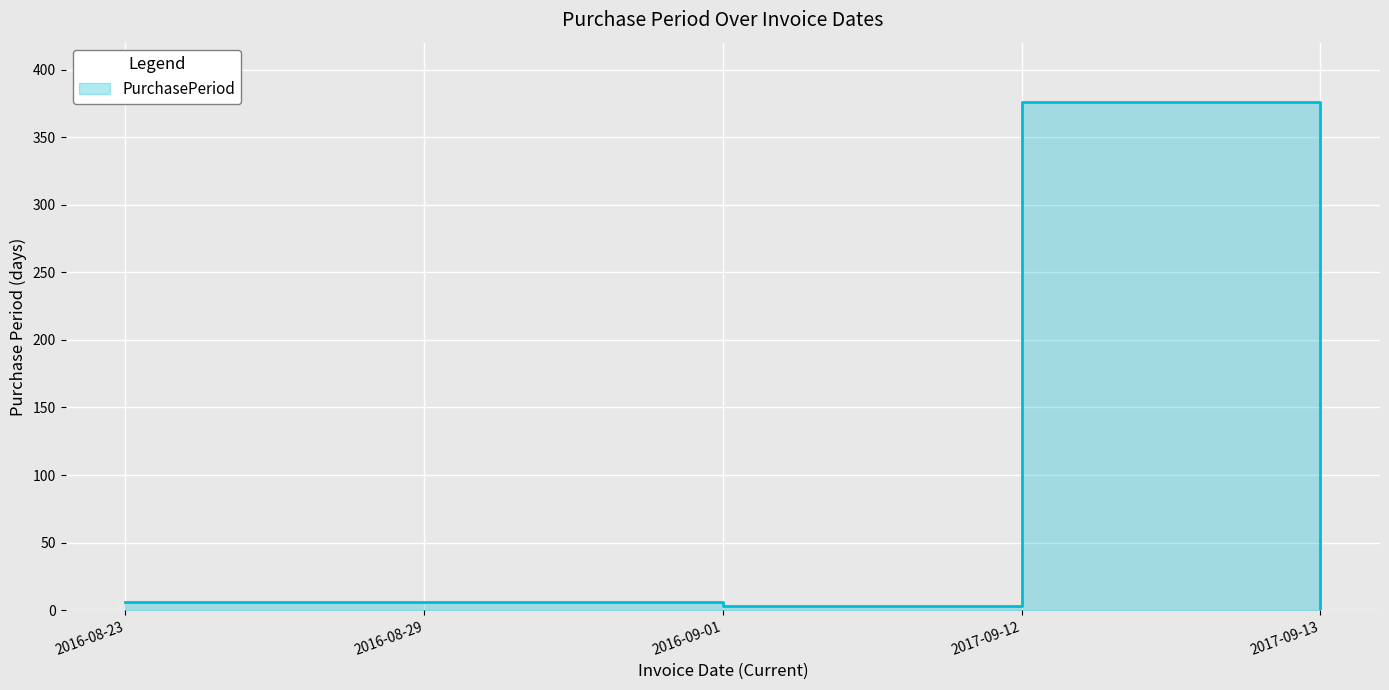

Where is the data nearest to the value 188?

2016-08-23